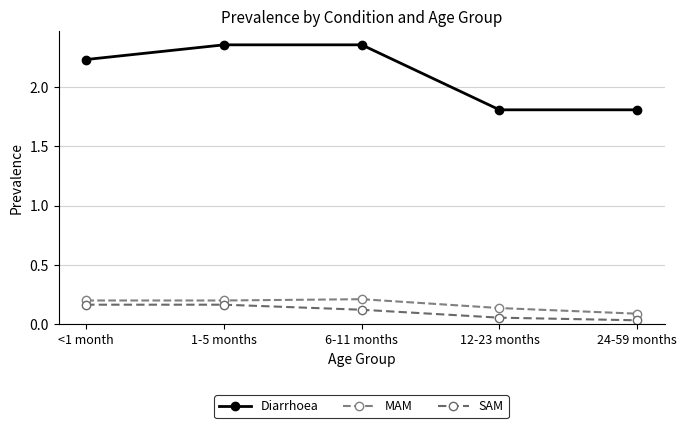

What are all the series names shown in the legend?

Diarrhoea, MAM, SAM